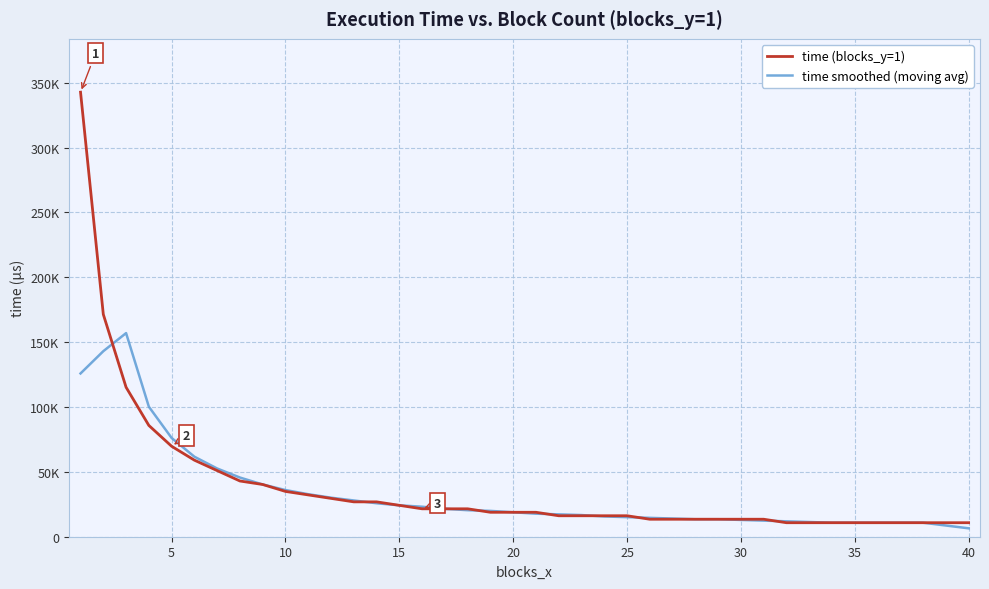

What are all the series names shown in the legend?

time (blocks_y=1), time smoothed (moving avg)